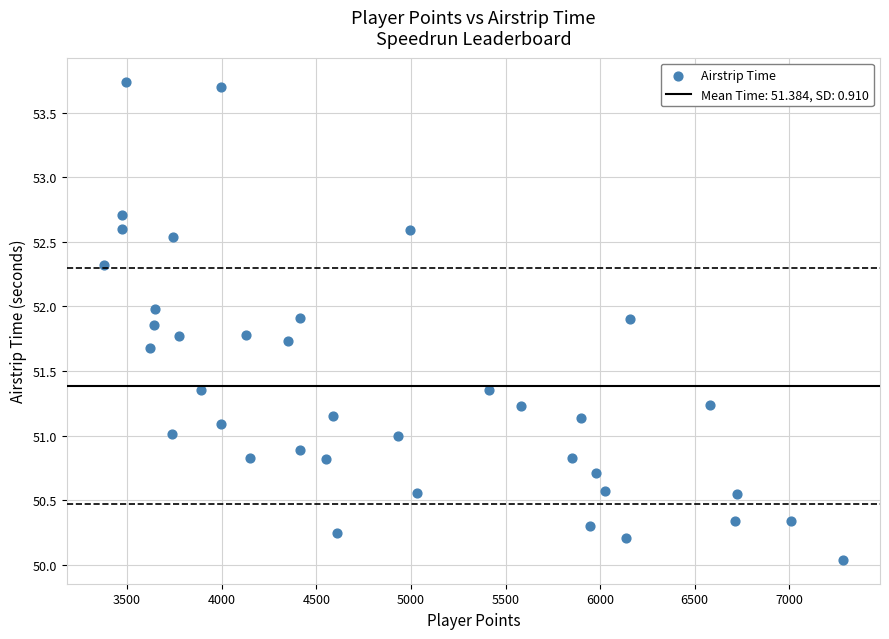

What is the range of X values (max minus min)?

3907.0